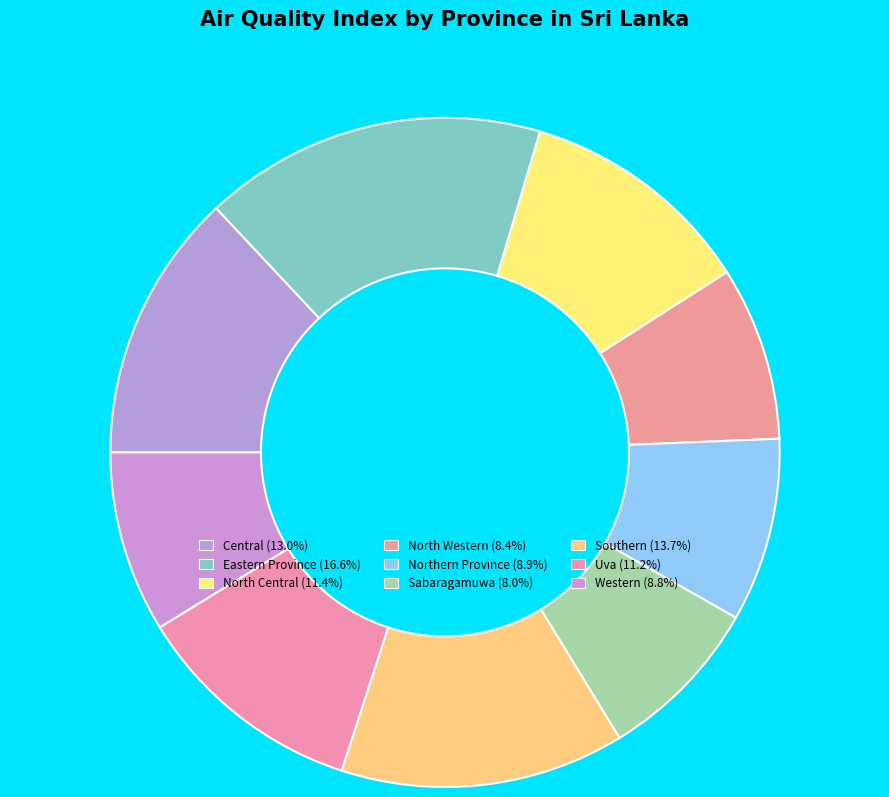

Combined, what portion of the pie is Central and North Western?

21.4%